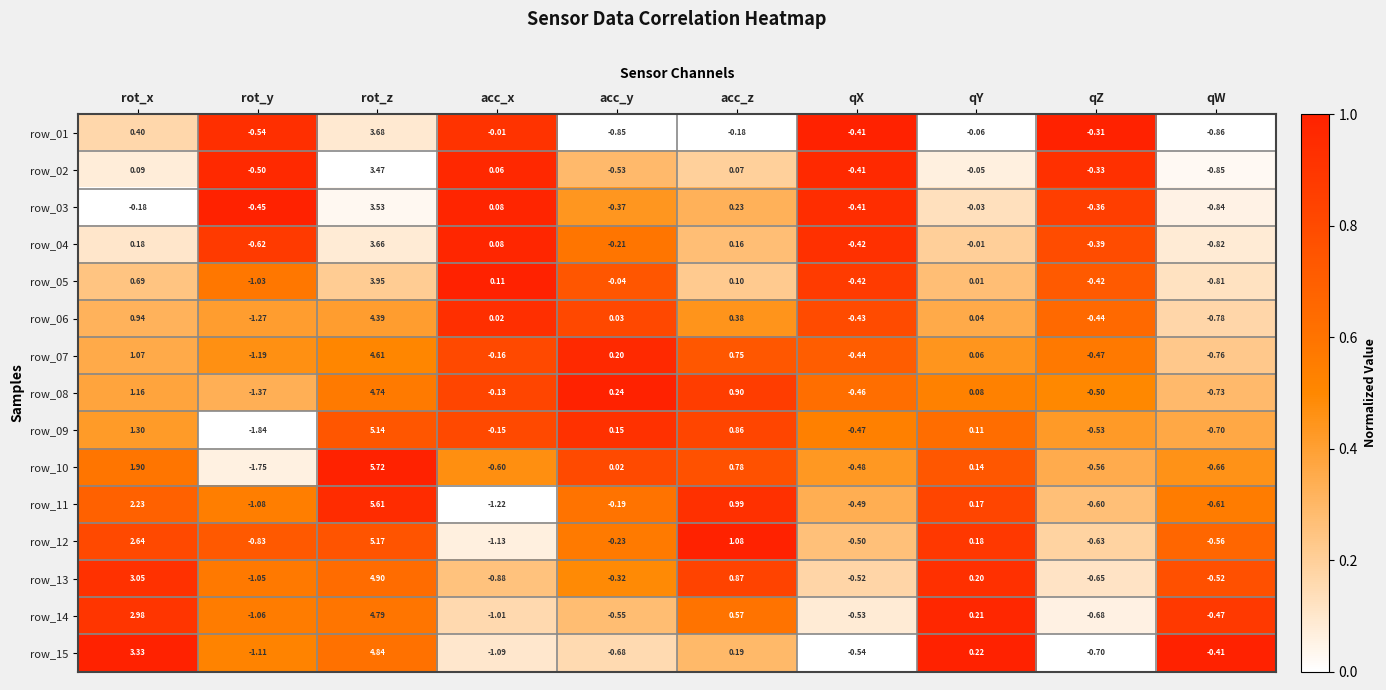

At which label does row_12 reach its peak?

rot_z